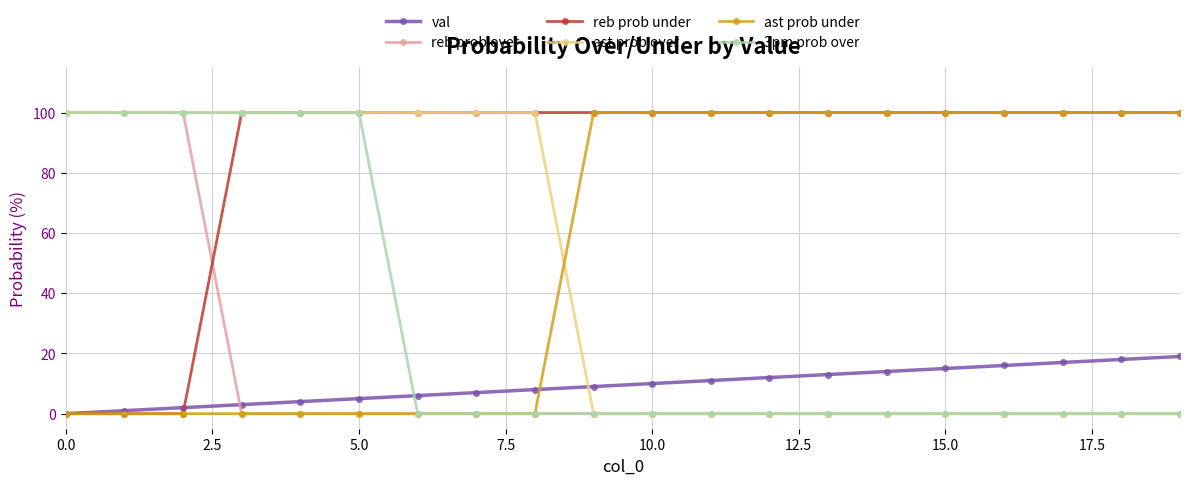

Which series has the largest total across all categories?

reb prob under